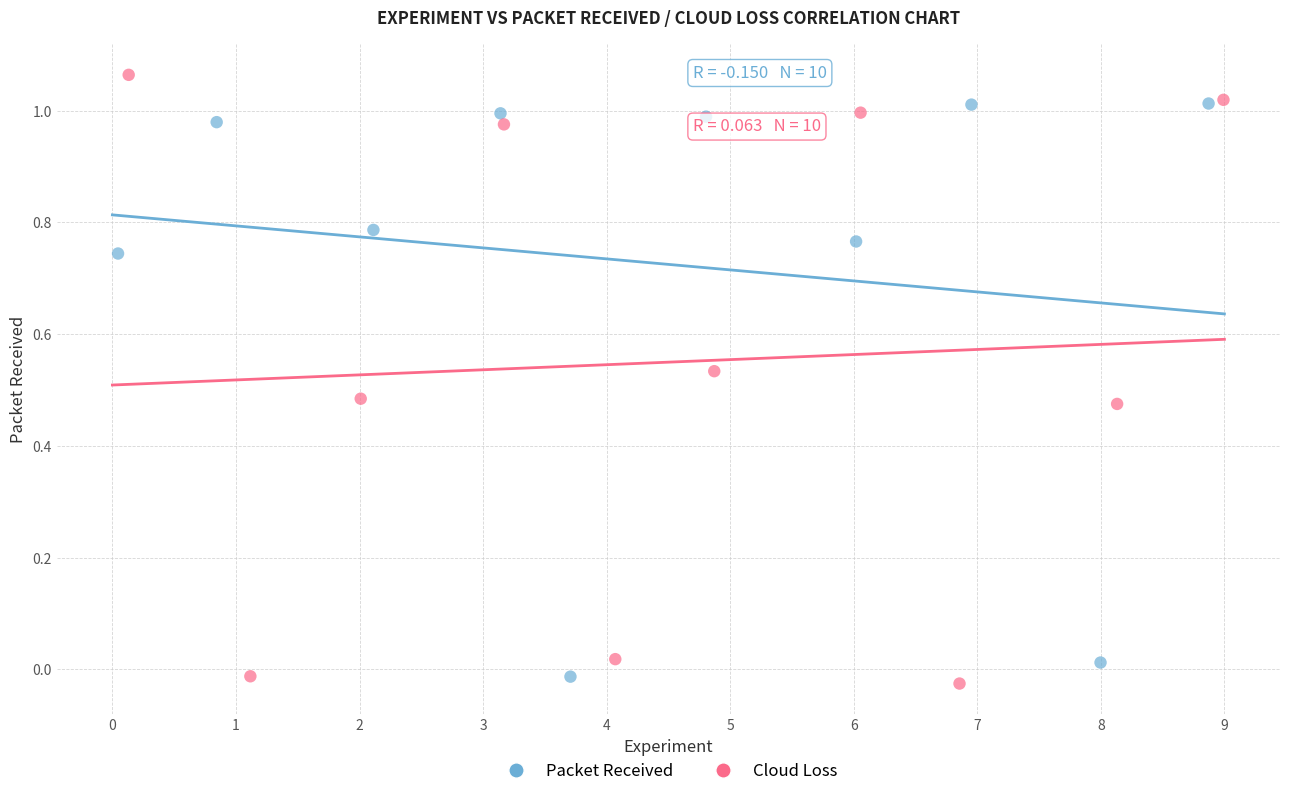

What are all the series names shown in the legend?

Packet Received, Cloud Loss